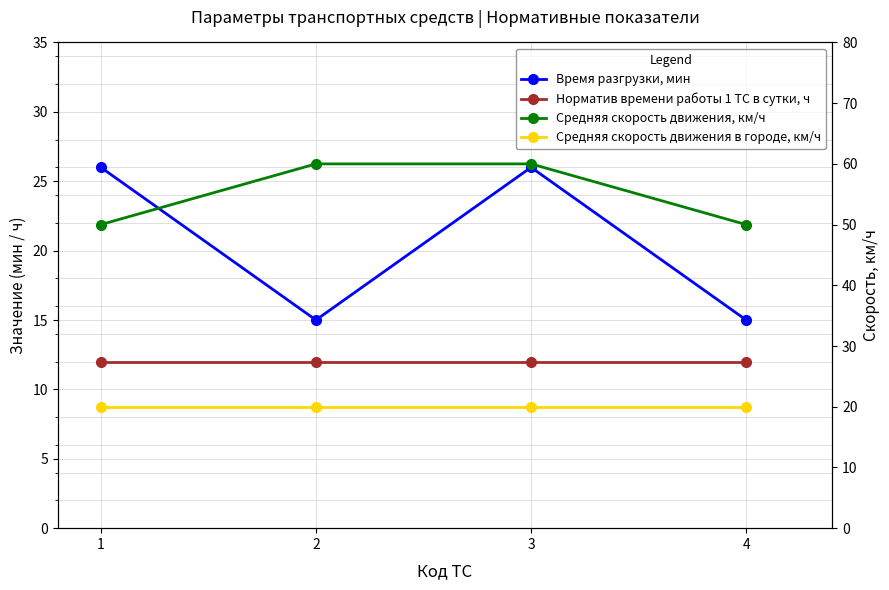

What is the sum of the Средняя скорость движения, км/ч values at 2 and 4?

110